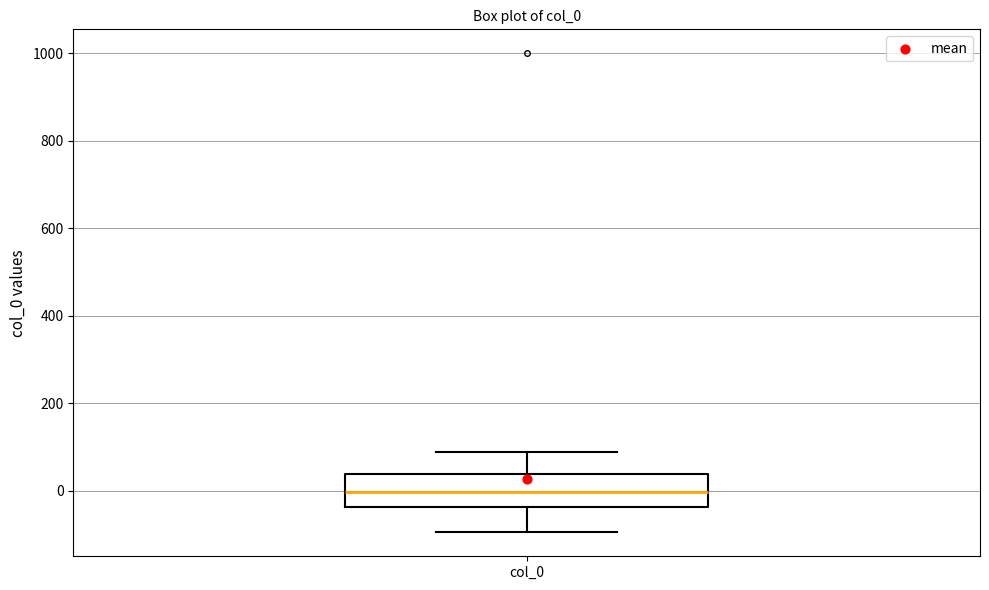

Transcribe this box plot: give where the median line is, the range the box spans, and where the two whiskers end, as read against the y-axis. The values are not printed on the chart, so give them approximately, as read against the axis.

median 0, box -40 to 40, whiskers -100 to 80